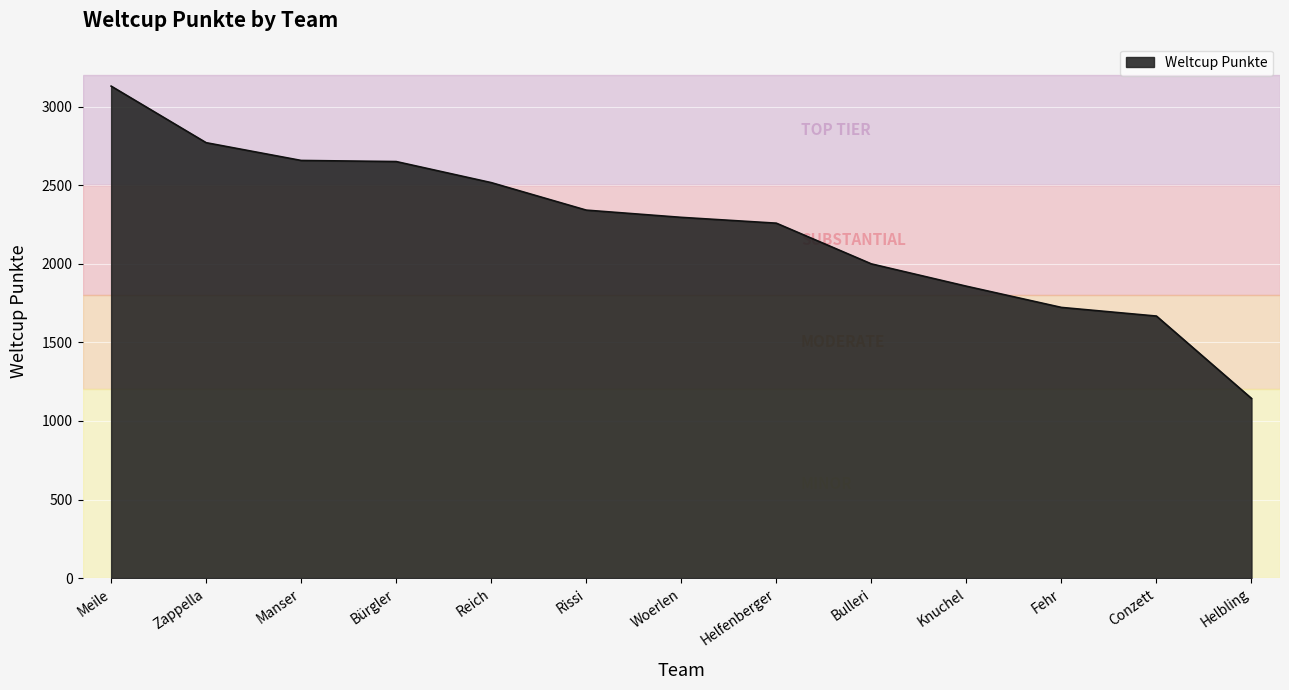

What is the change in value from Bulleri to Conzett?

-332